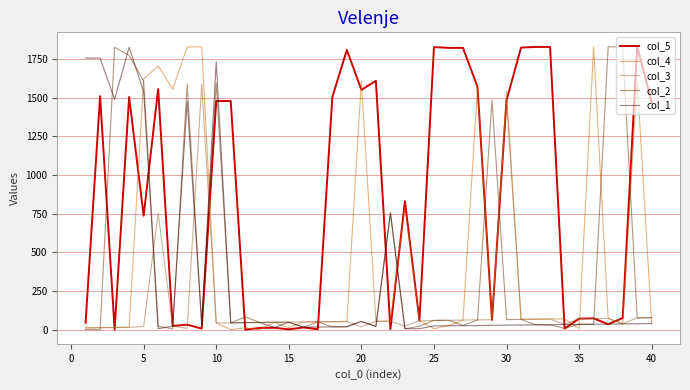

Which series has the largest total across all categories?

col_5